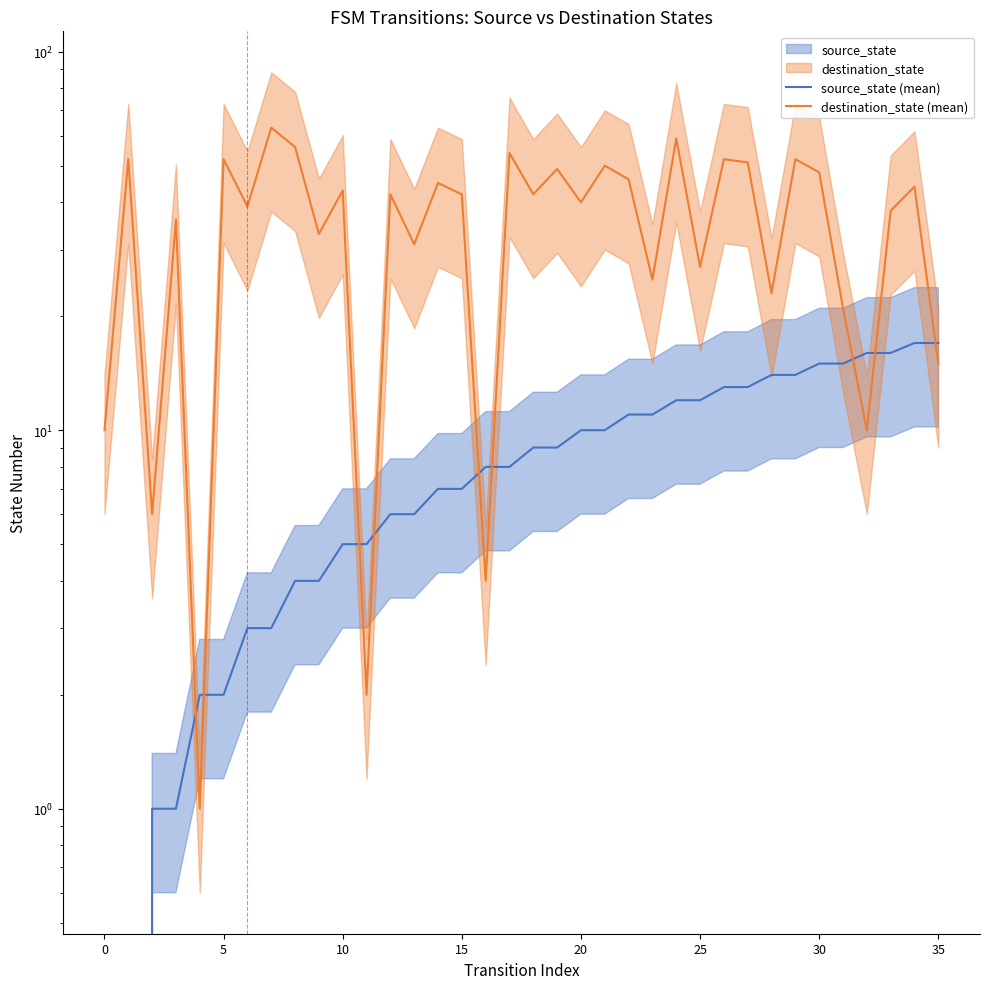

Which series changed the most between 16 and 27?

destination_state